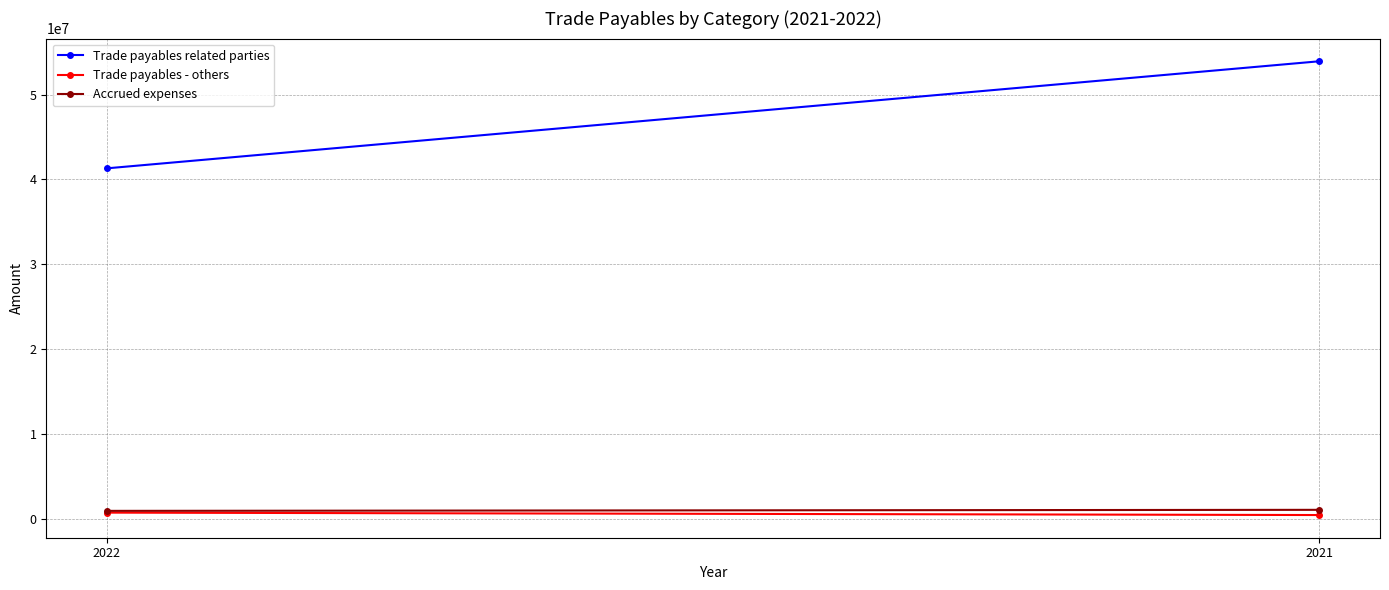

What is the sum of the Trade payables related parties values at 2021 and 2022?

95238536